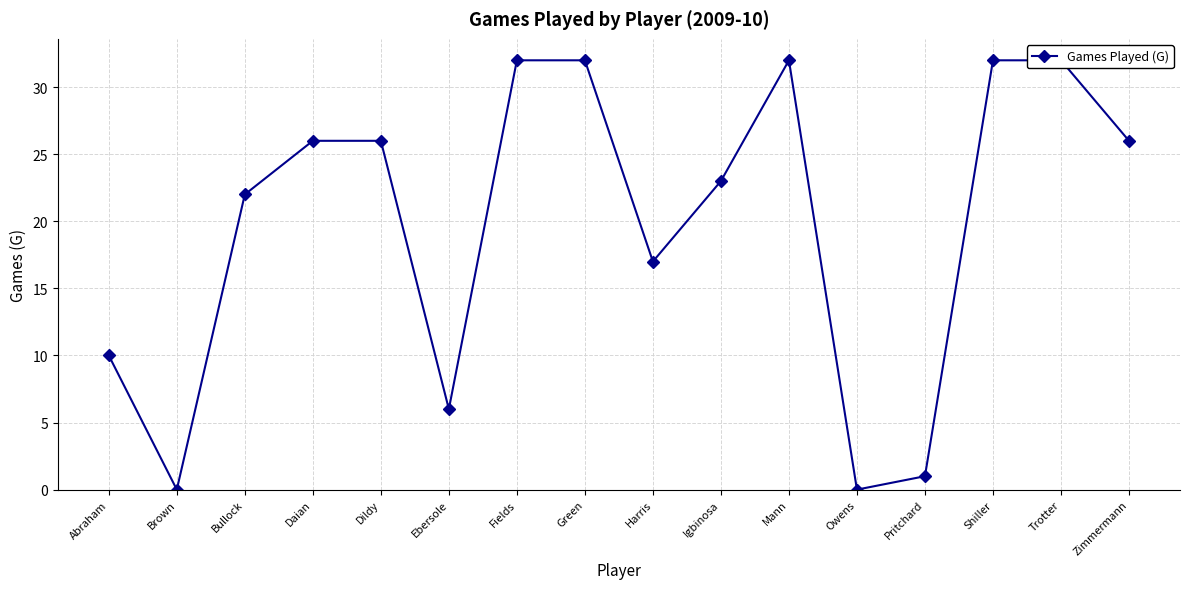

How many interior local valleys (lower than both neighbors) does the data have?

4